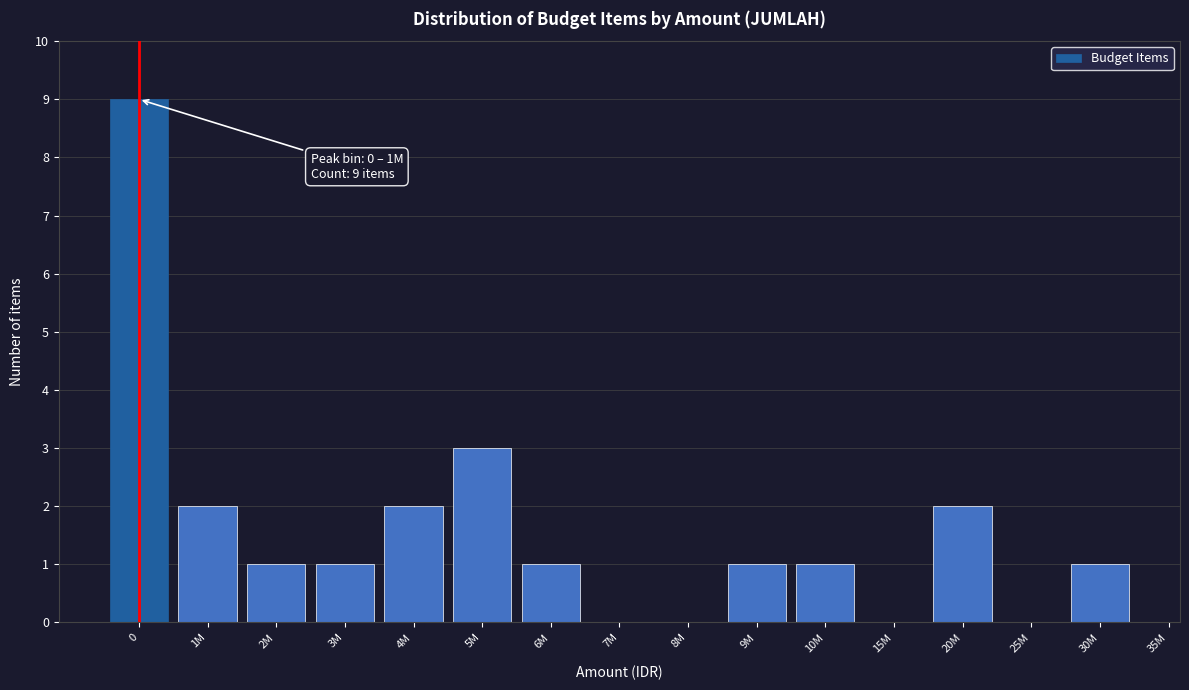

Reading left to right, what are all the values shown in this chart?

0=9	1M=2	2M=1	3M=1	4M=2	5M=3	6M=1	7M=0	8M=0	9M=1	10M=1	15M=0	20M=2	25M=0	30M=1